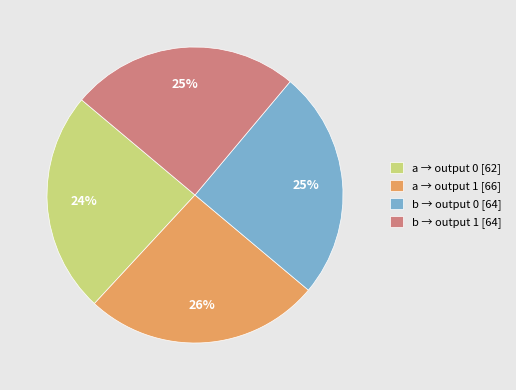

Between a → output 0 [62] and b → output 1 [64], which is larger?

b → output 1 [64]